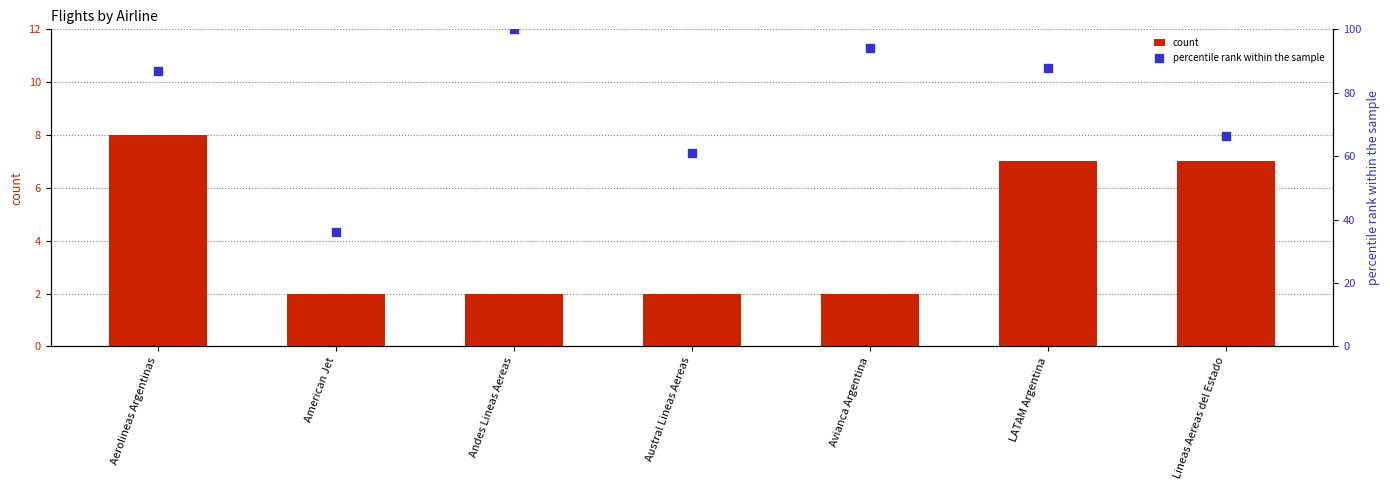

Which series has the largest Y range (max minus min)?

percentile rank within the sample